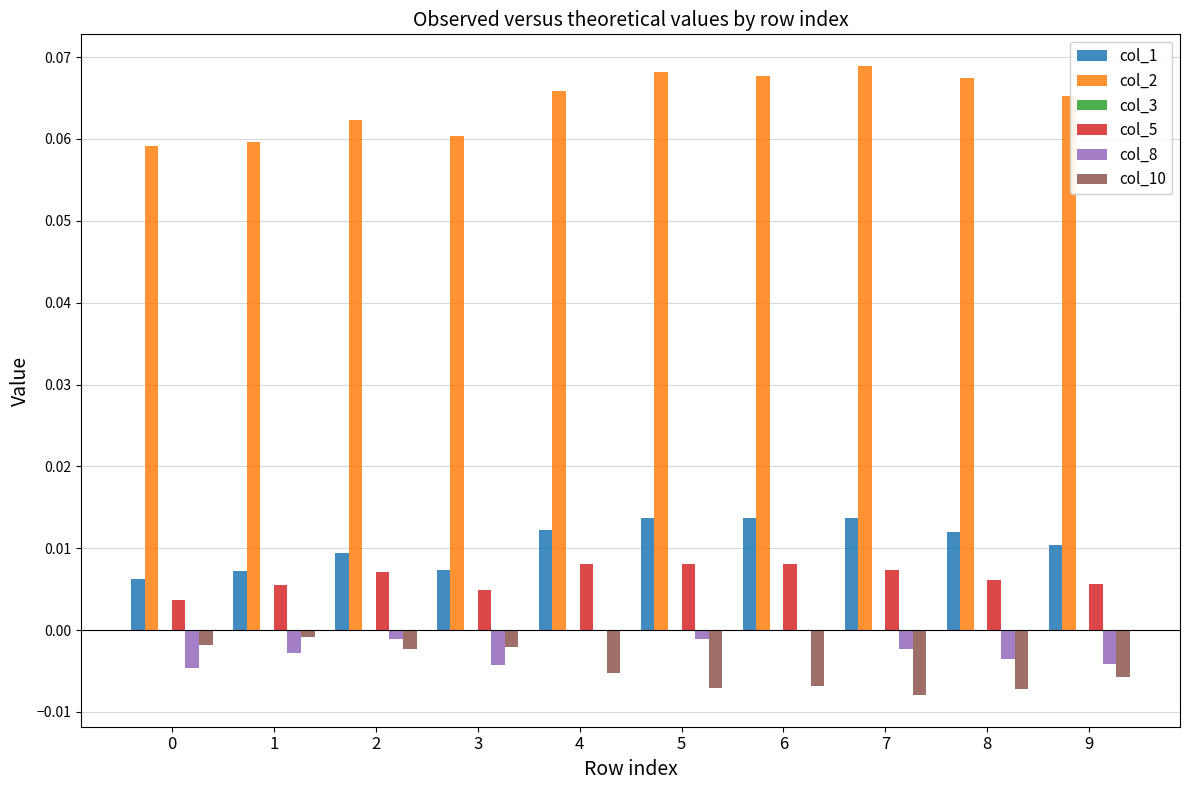

Which series has the largest total across all categories?

col_2